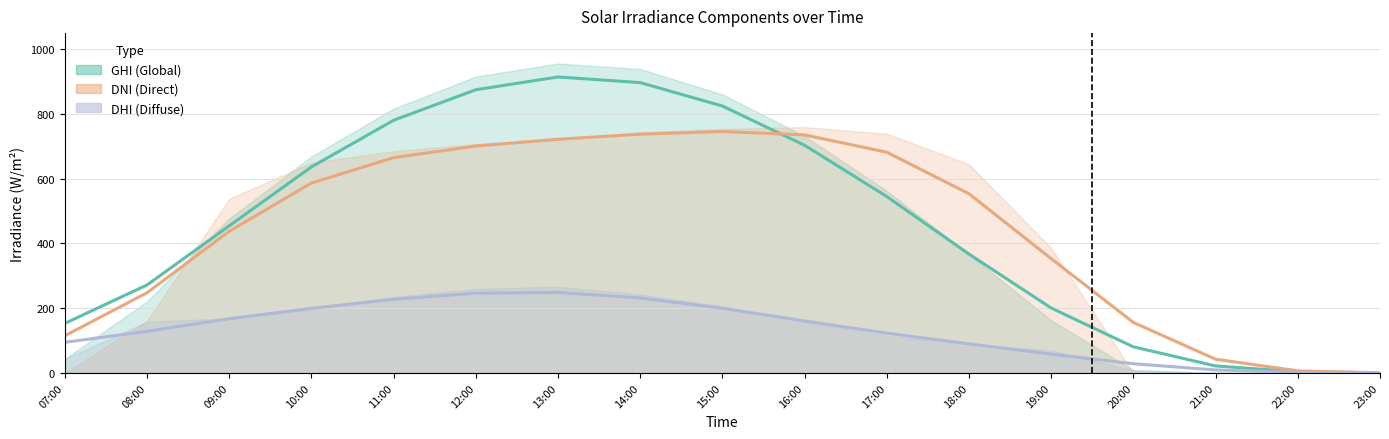

True or false: ghi and dhi intersect in this chart.

False